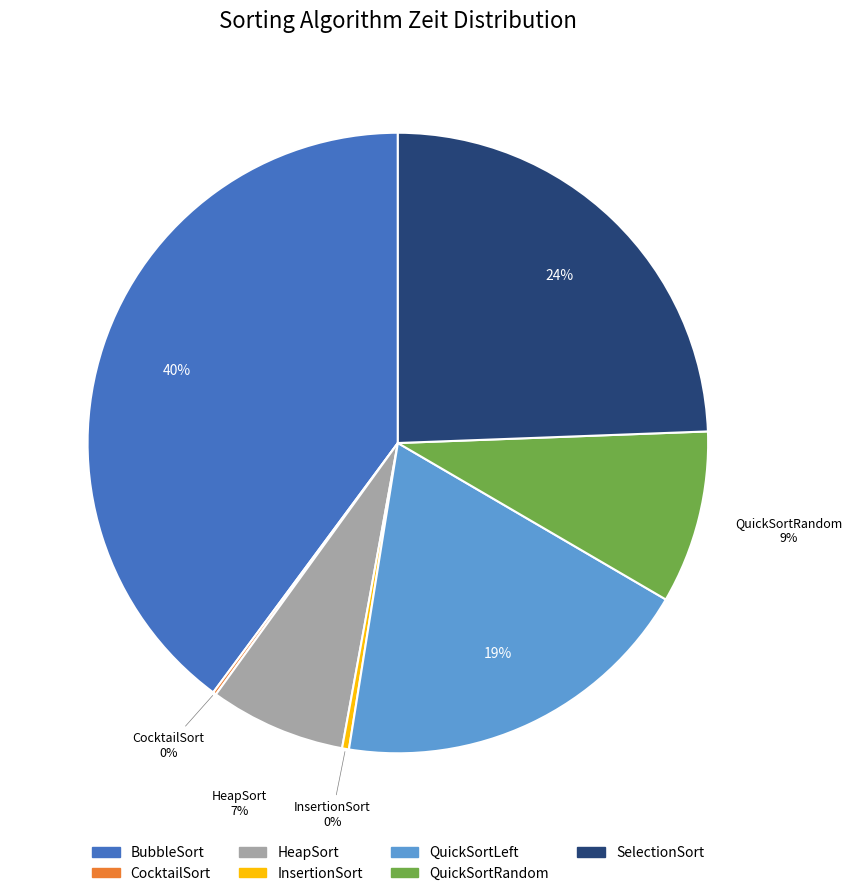

Combined, do SelectionSort and QuickSortLeft account for over 50%?

No